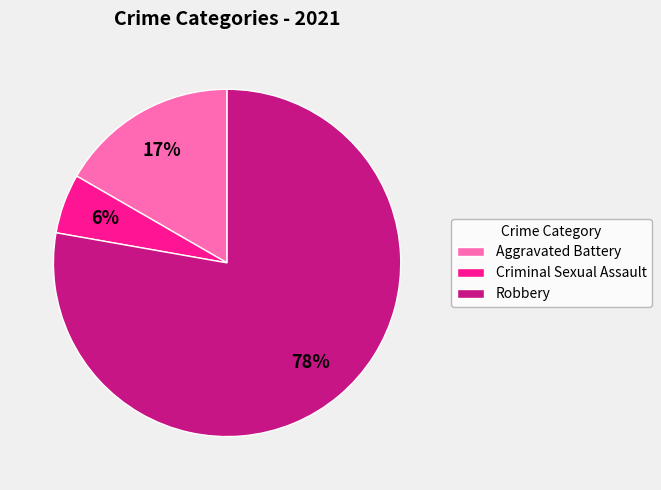

Count the number of slices in the pie.

3